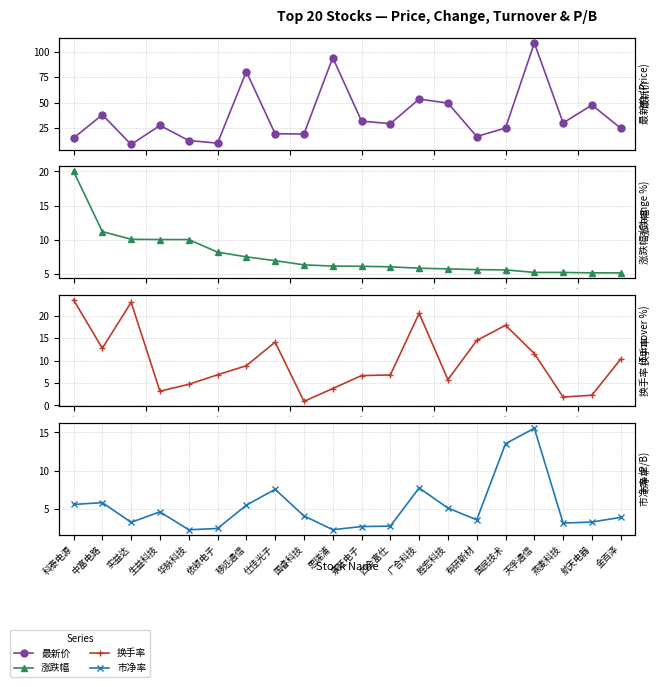

Which series has the largest total across all categories?

最新价